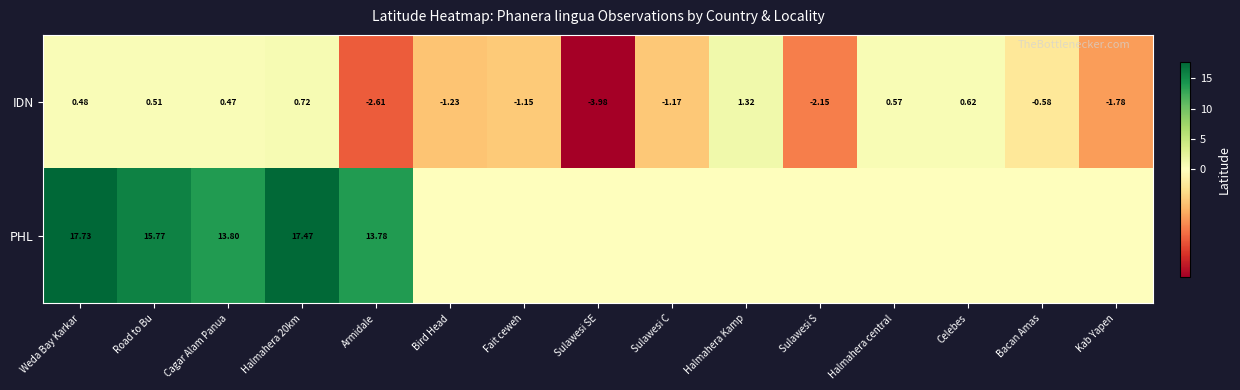

What is the spread (max minus min) of values at Sulawesi C?

1.2